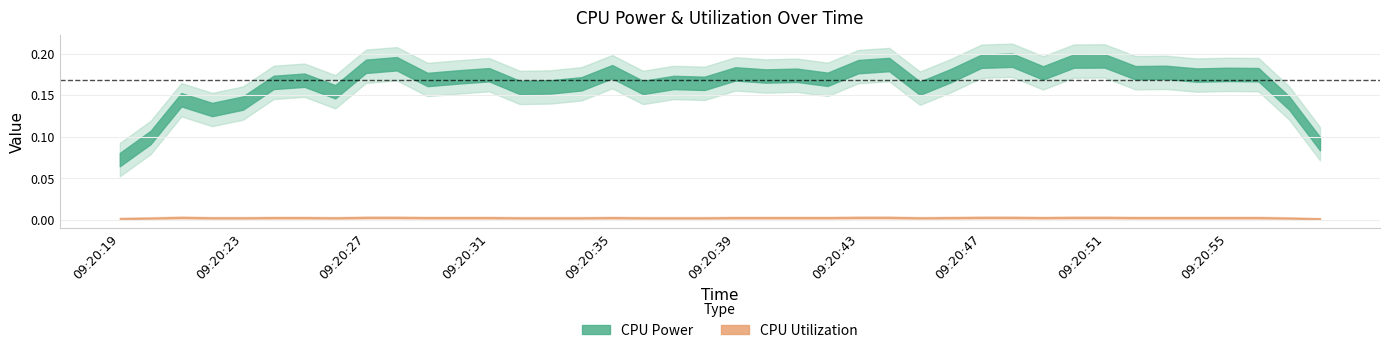

Count the number of data series in this chart.

2